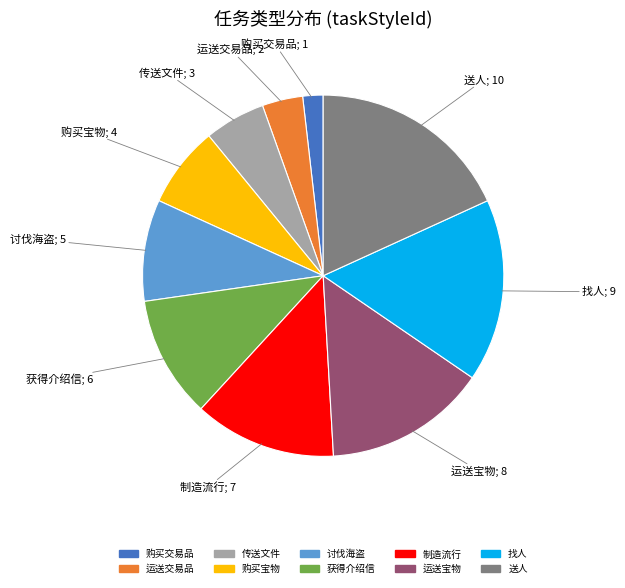

Rank the categories by value from lowest to highest.

购买交易品, 运送交易品, 传送文件, 购买宝物, 讨伐海盗, 获得介绍信, 制造流行, 运送宝物, 找人, 送人